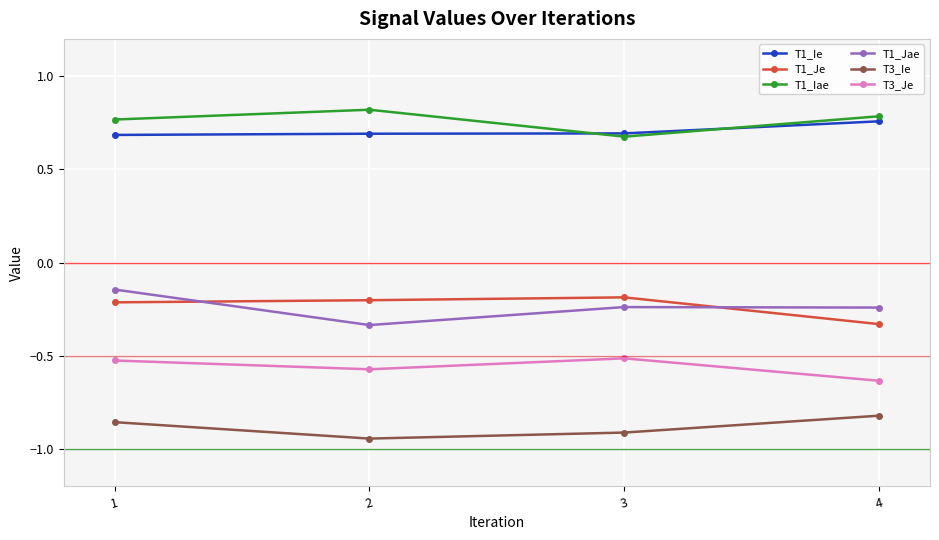

How many data points does each series have?

4